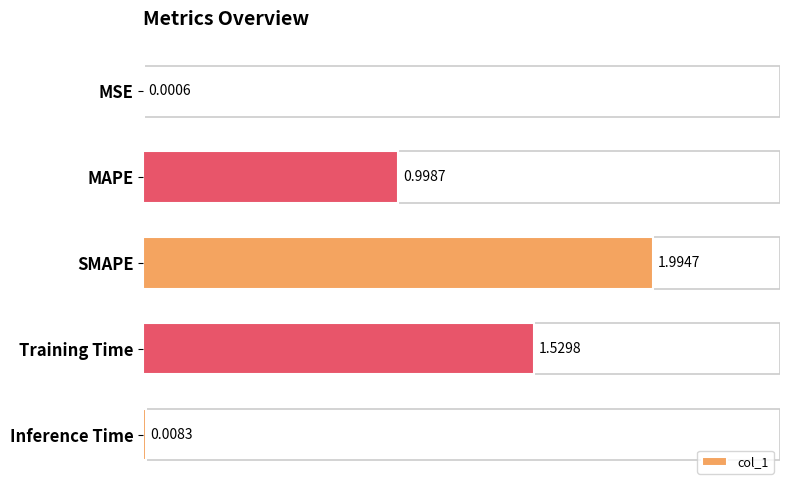

The value at SMAPE is 2.0. True or false?

True